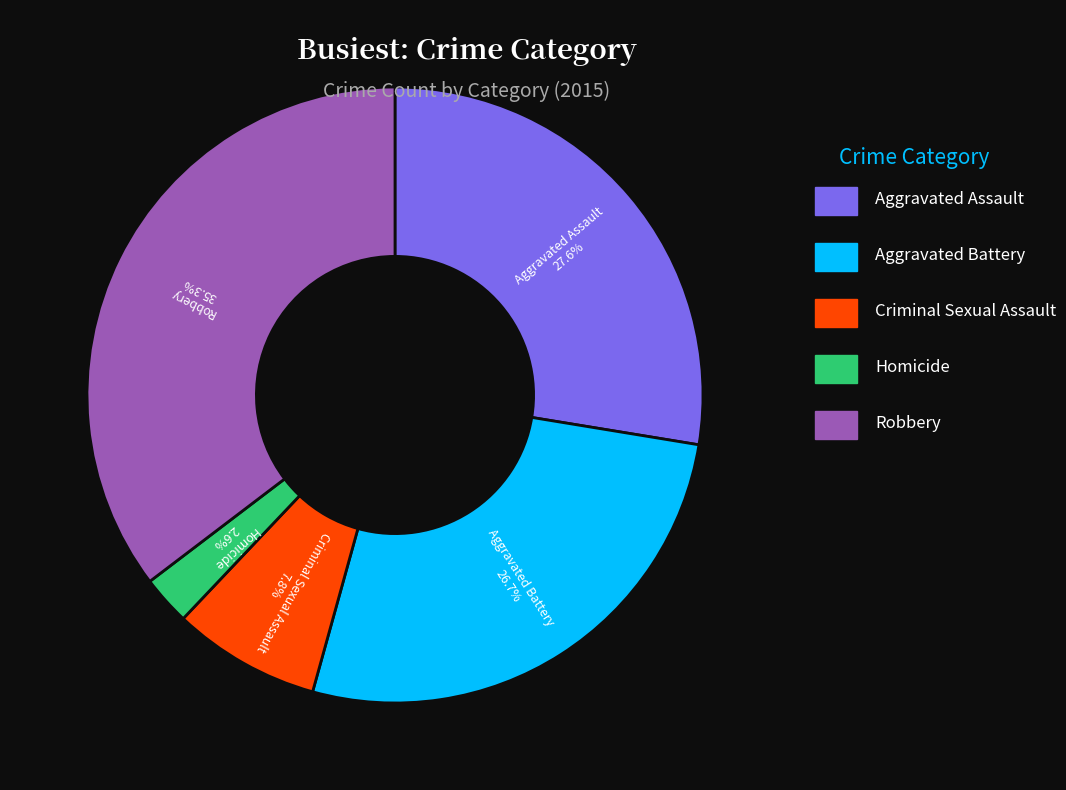

Is there a majority slice in this chart?

No